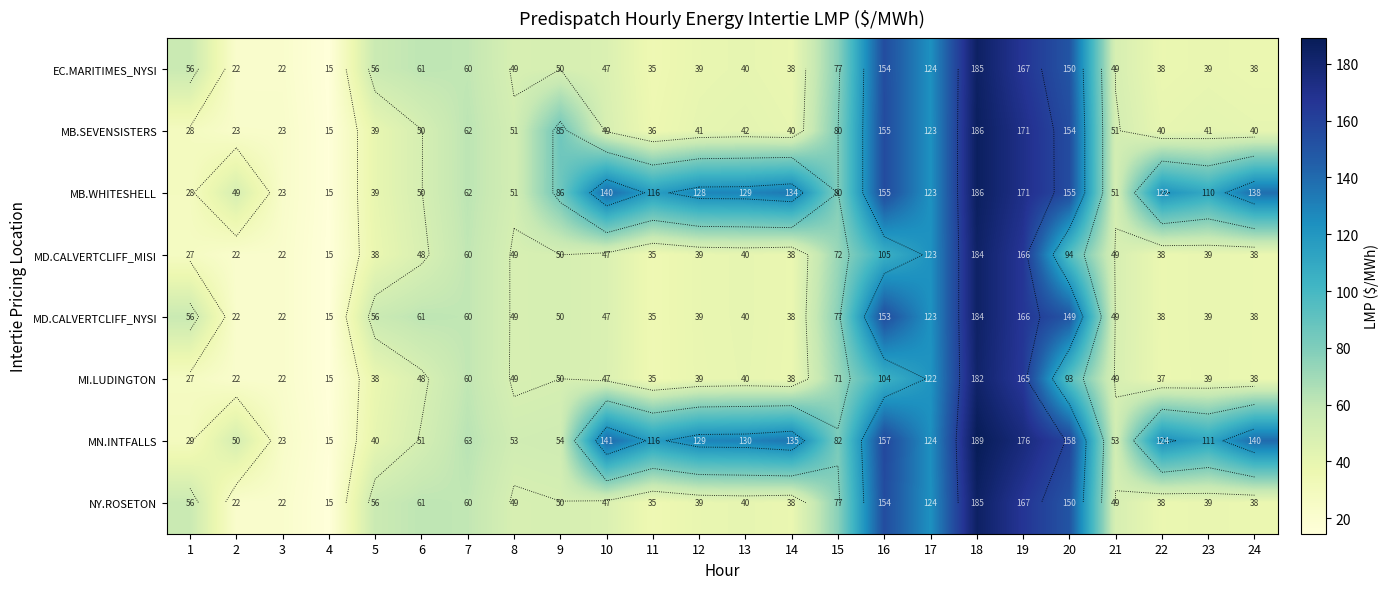

Is it true that EC.MARITIMES_NYSI equals 19.9 at 15?

False